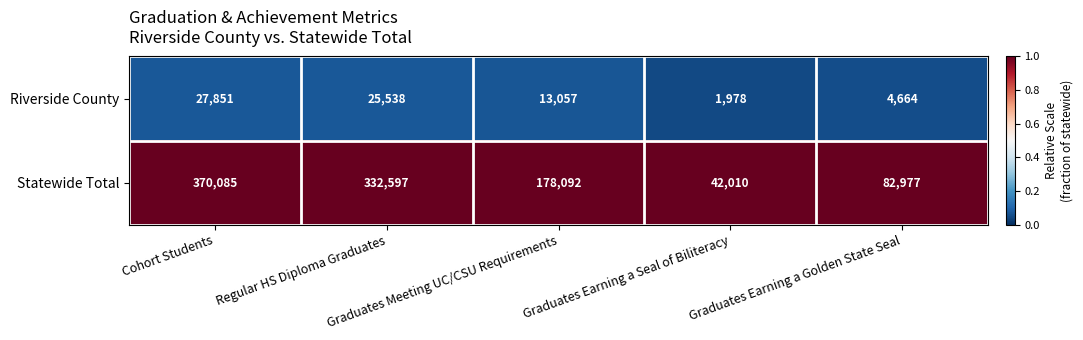

Which series has the largest total across all categories?

Statewide Total